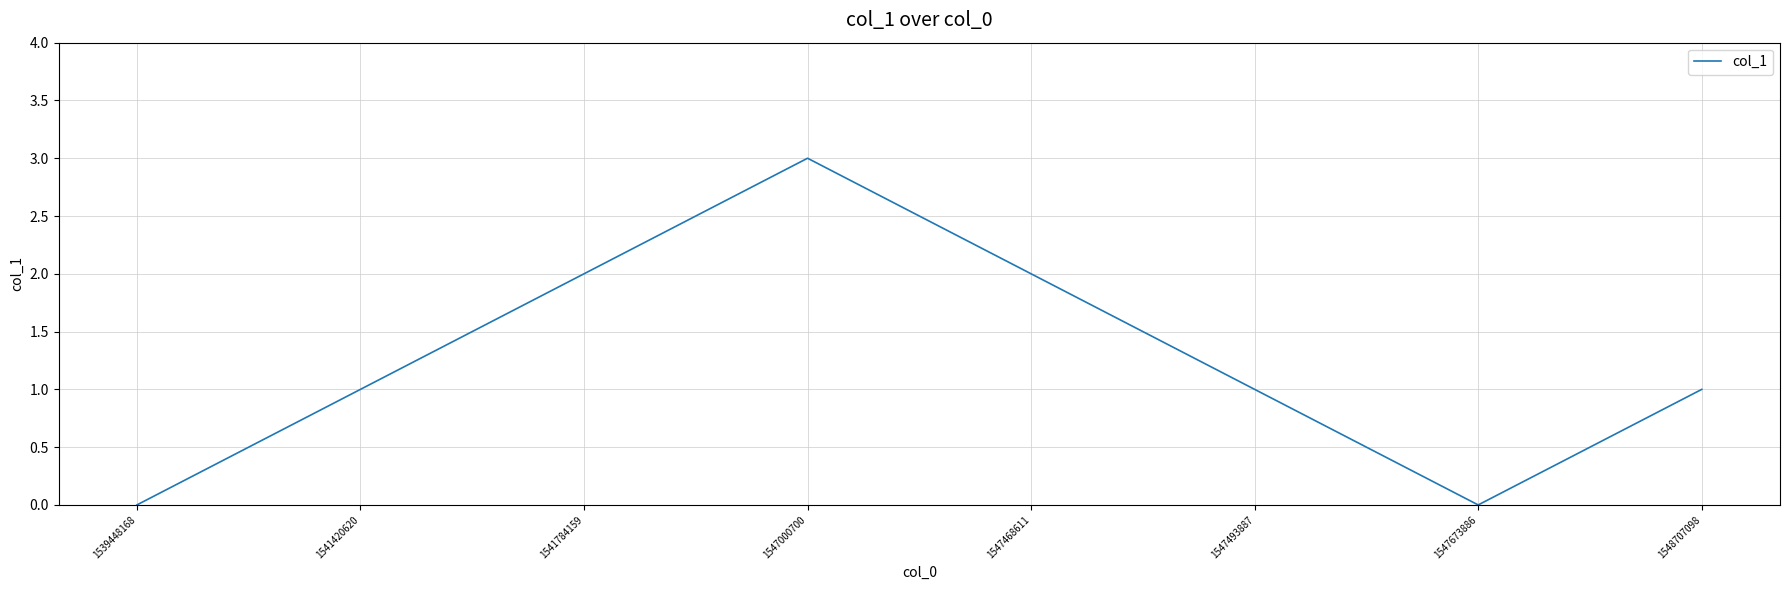

Which category has the highest value across all series?

1547000700